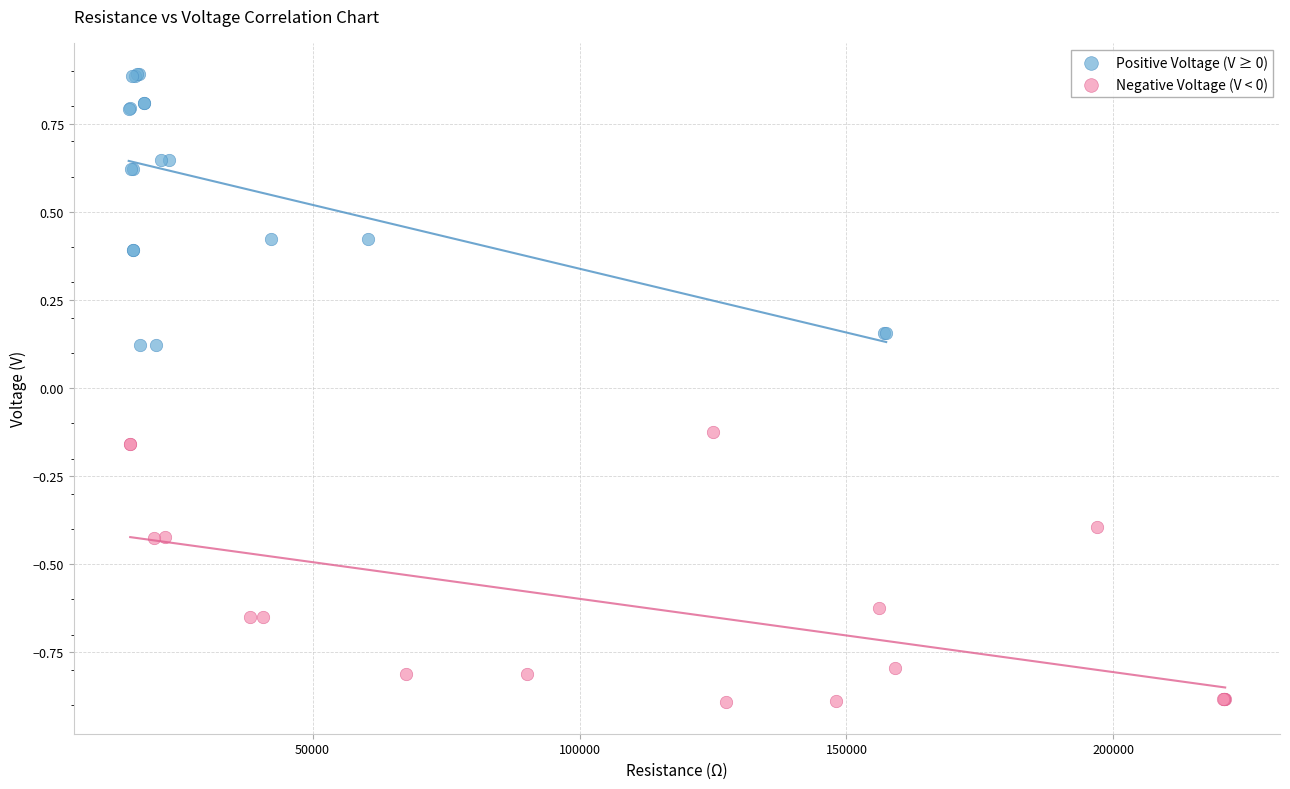

Which series reaches the minimum Y coordinate?

Negative Voltage (V < 0)